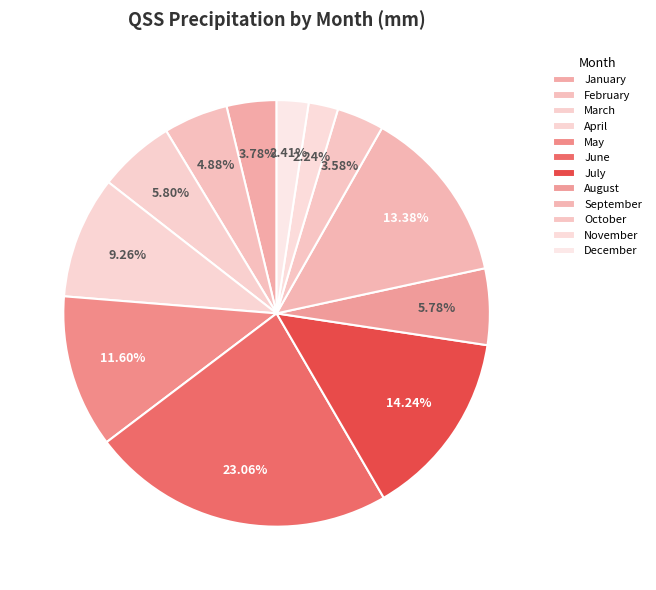

The July slice represents 1% of the pie. True or false?

False